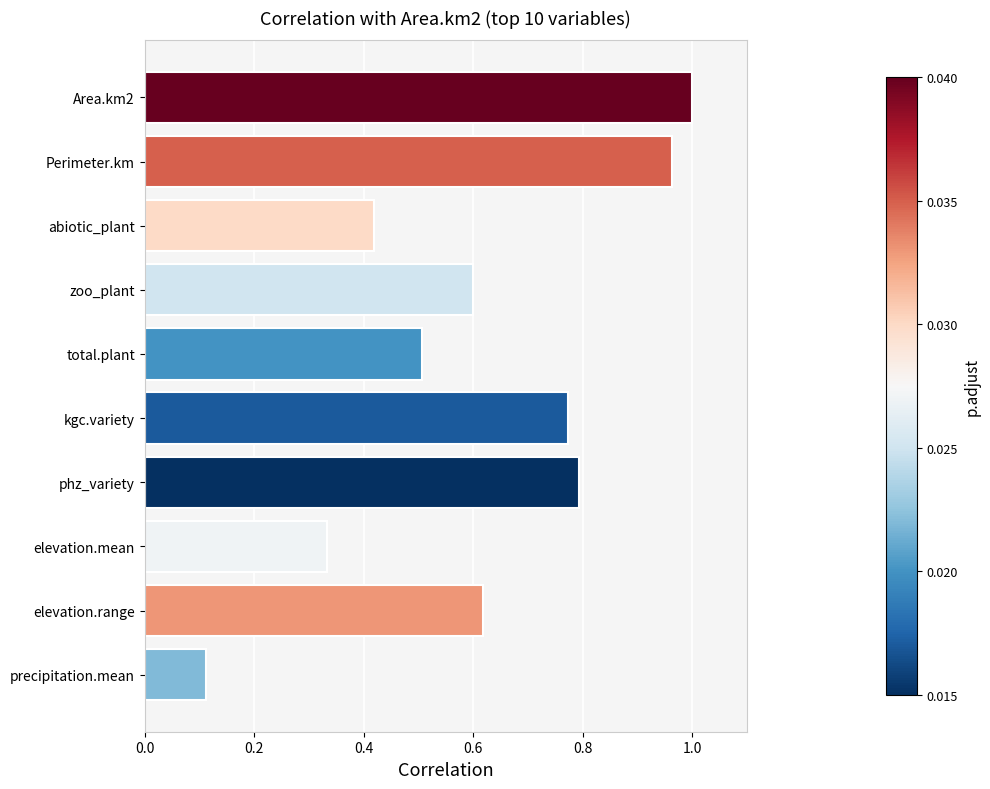

How many categories are shown in the chart?

10